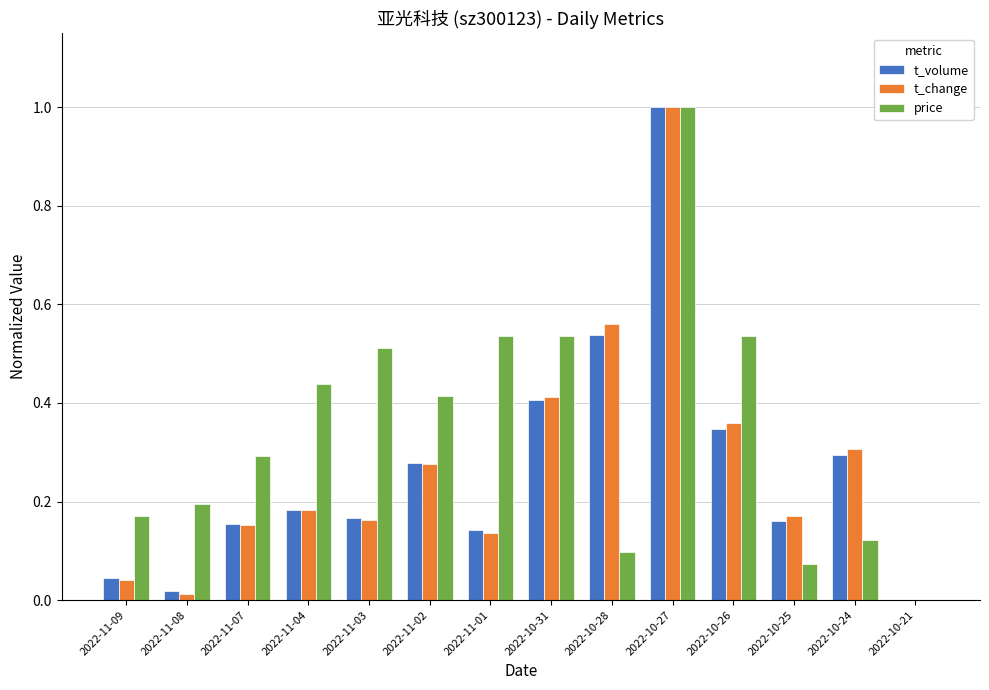

Which series has the largest total across all categories?

price